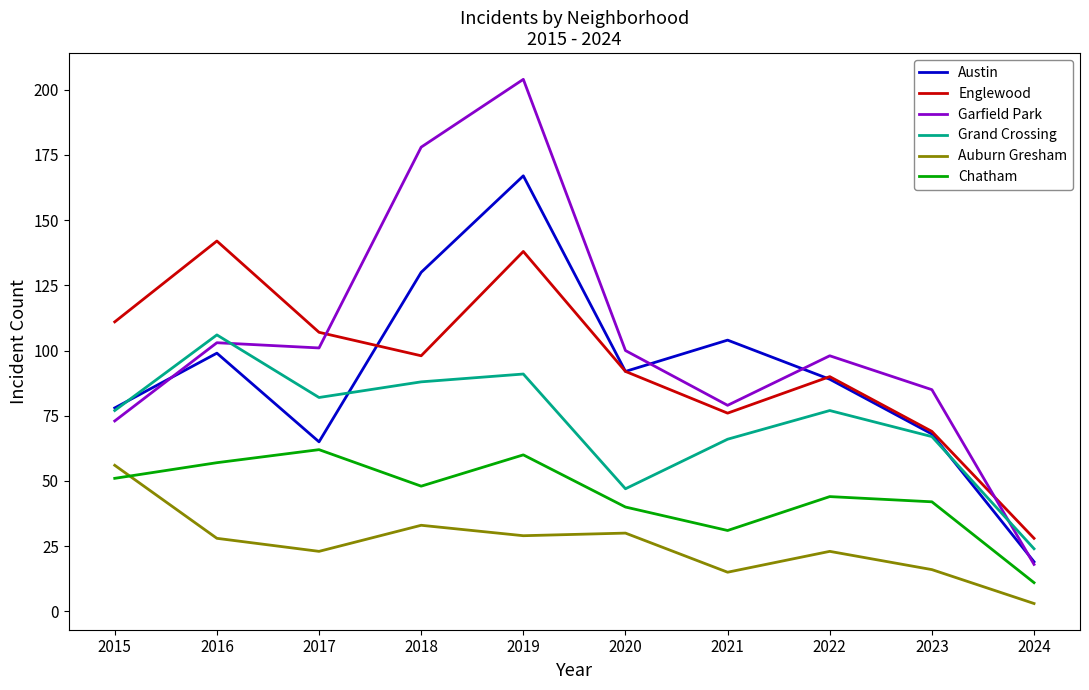

At which label does Englewood first exceed 98?

2015